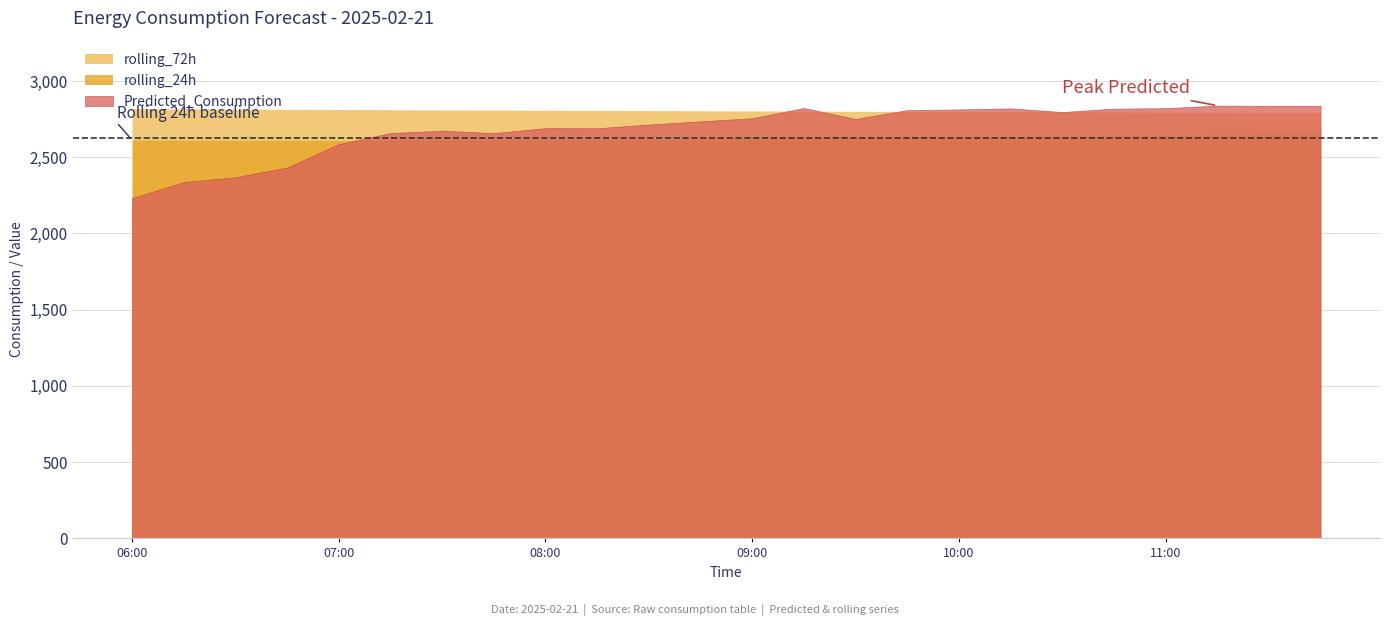

List the labels in order of rolling_72h value, smallest first.

11:45, 11:30, 11:15, 11:00, 10:45, 10:30, 10:15, 10:00, 09:45, 09:30, 09:15, 09:00, 08:45, 08:30, 08:15, 08:00, 07:45, 07:30, 07:15, 07:00, 06:45, 06:30, 06:15, 06:00